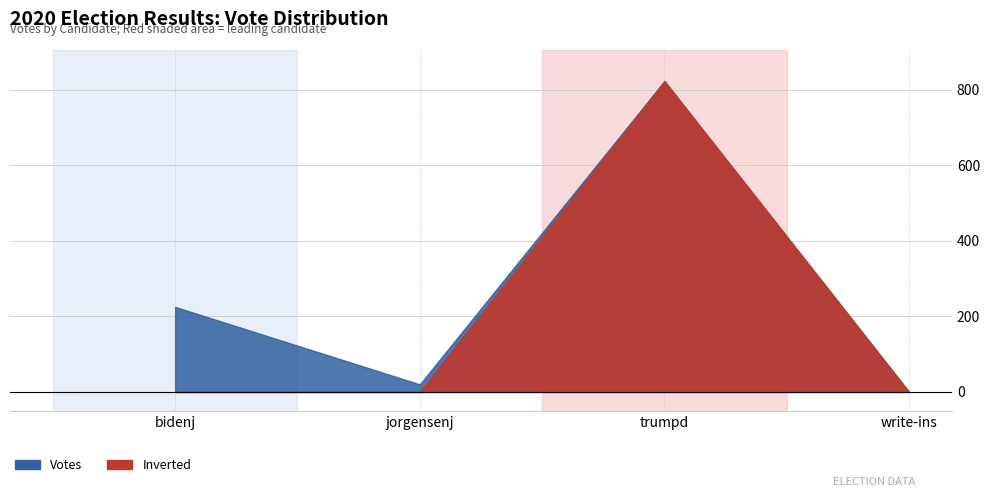

Reading left to right, transcribe all the data shown in this chart.

Votes: 225	20	823	0
Inverted: 0	0	823	0